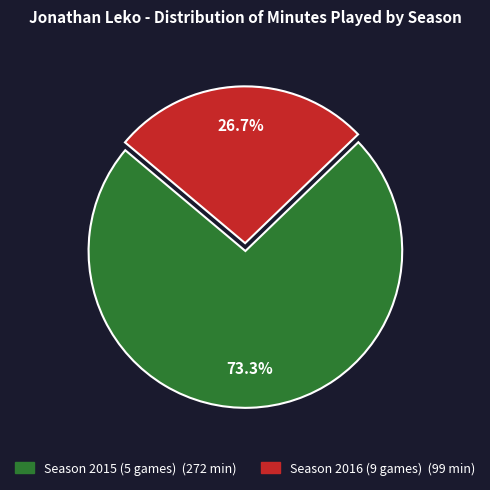

Does any single category account for the majority?

Yes